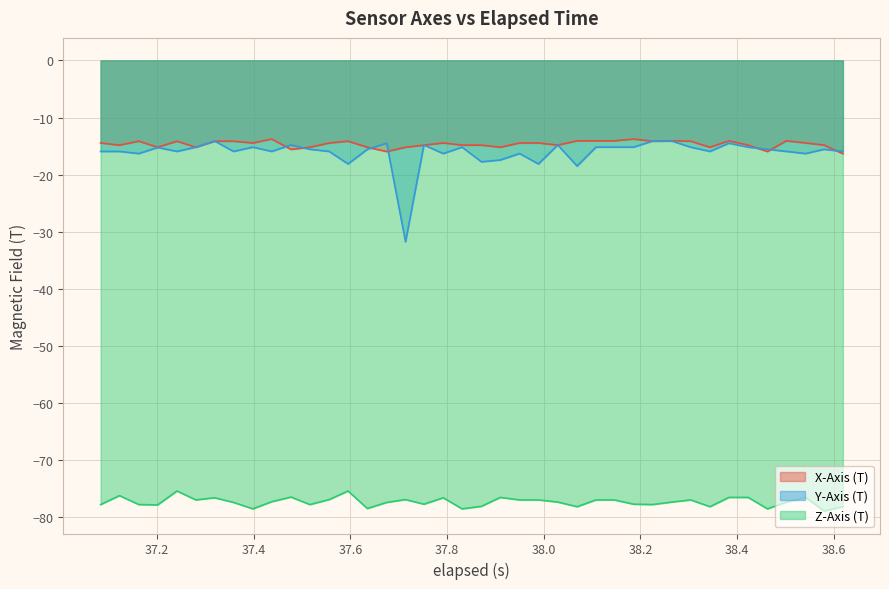

True or false: X-Axis (T) and Z-Axis (T) cross at least once.

False